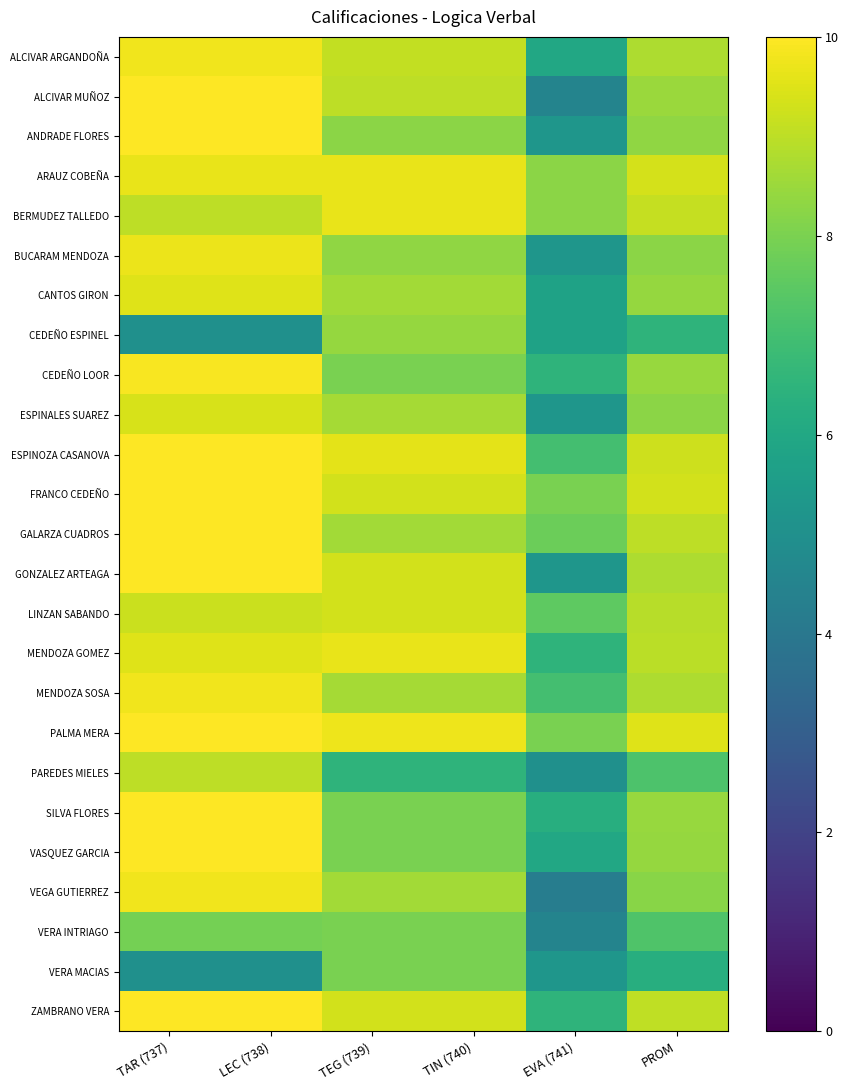

What is the greatest value displayed?

10.0